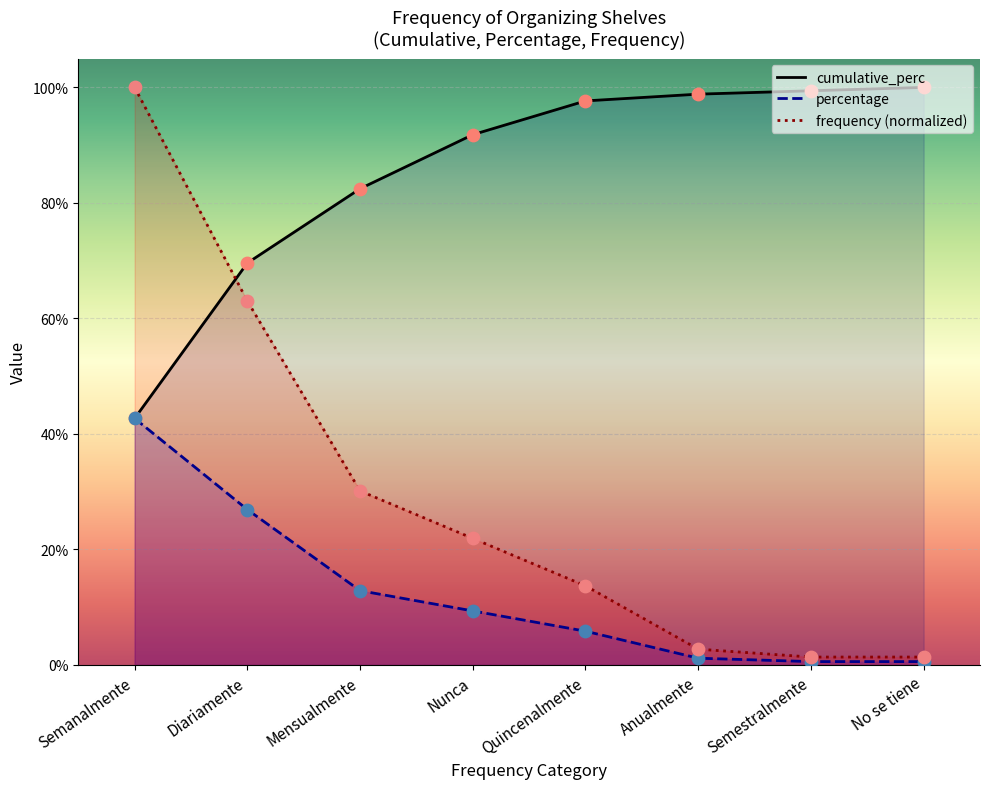

At how many categories does at least one series exceed 0?

8